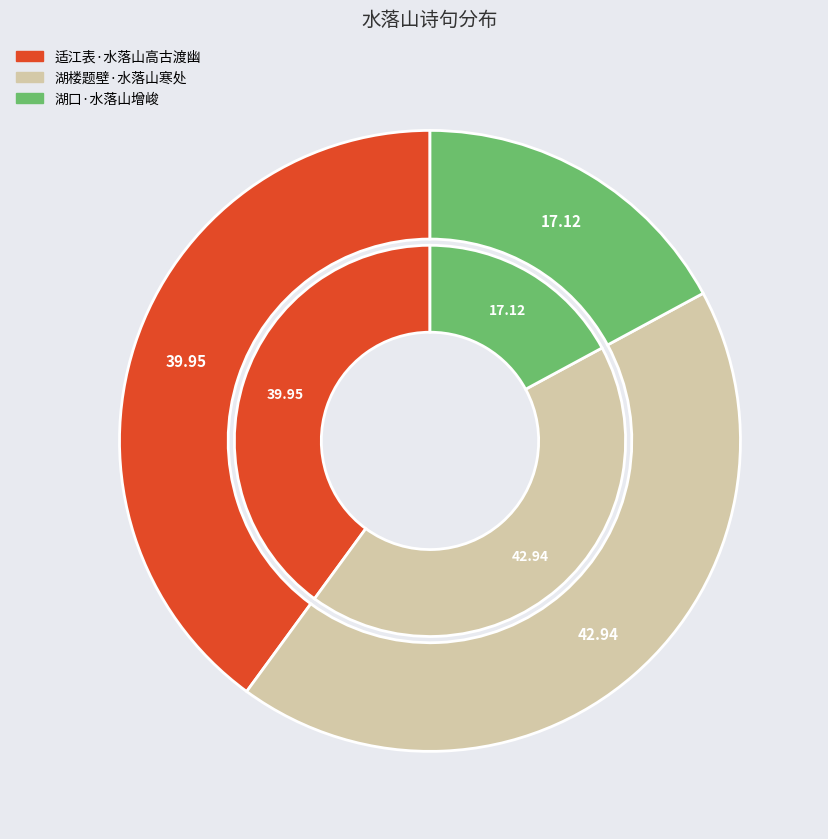

The 湖口·水落山增峻 slice represents 17% of the pie. True or false?

True